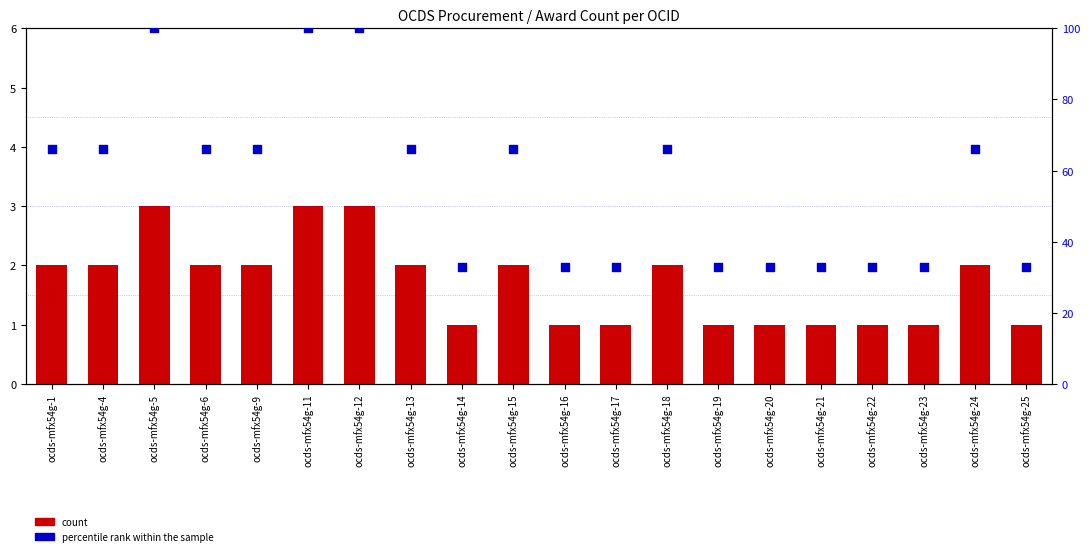

Which series reaches the minimum Y coordinate?

count